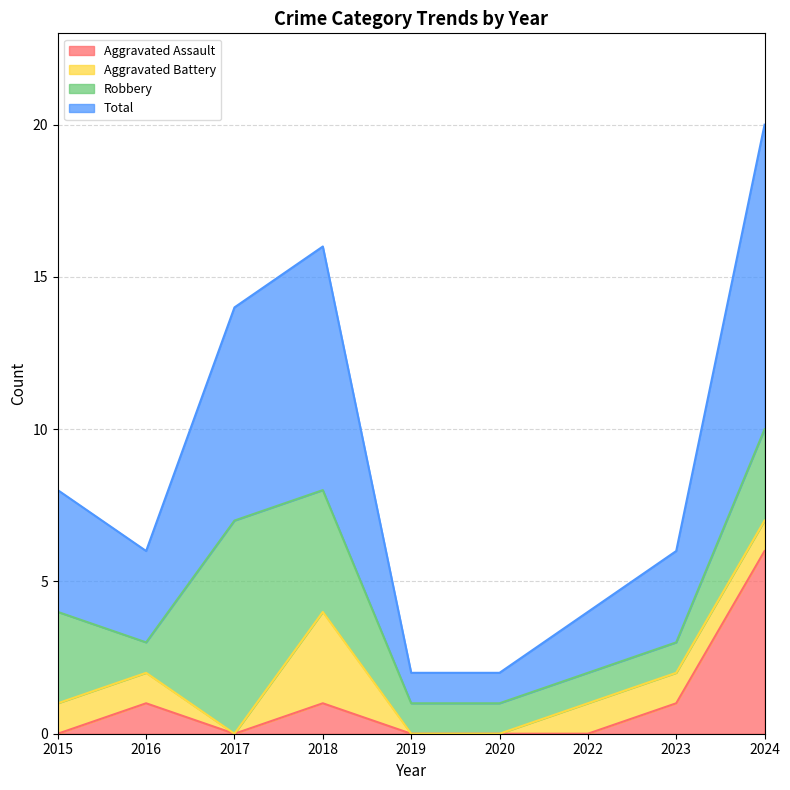

How many interior local peaks does the Total series have?

1